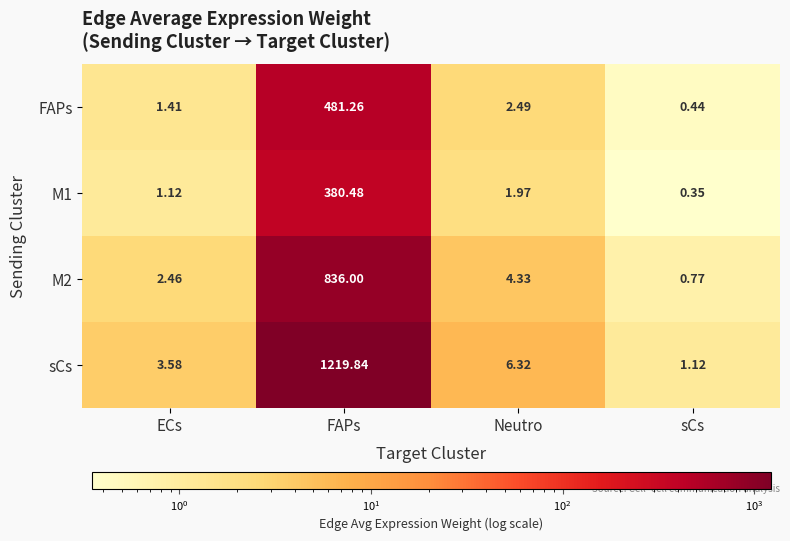

At how many categories does at least one series exceed 280?

1